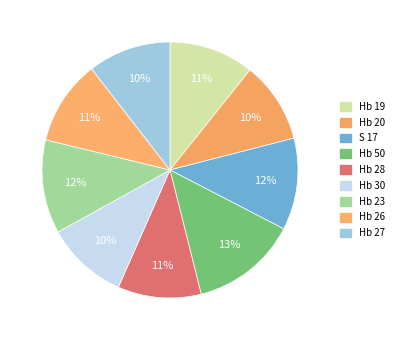

True or false: Hb 20 accounts for 10% of the total.

True